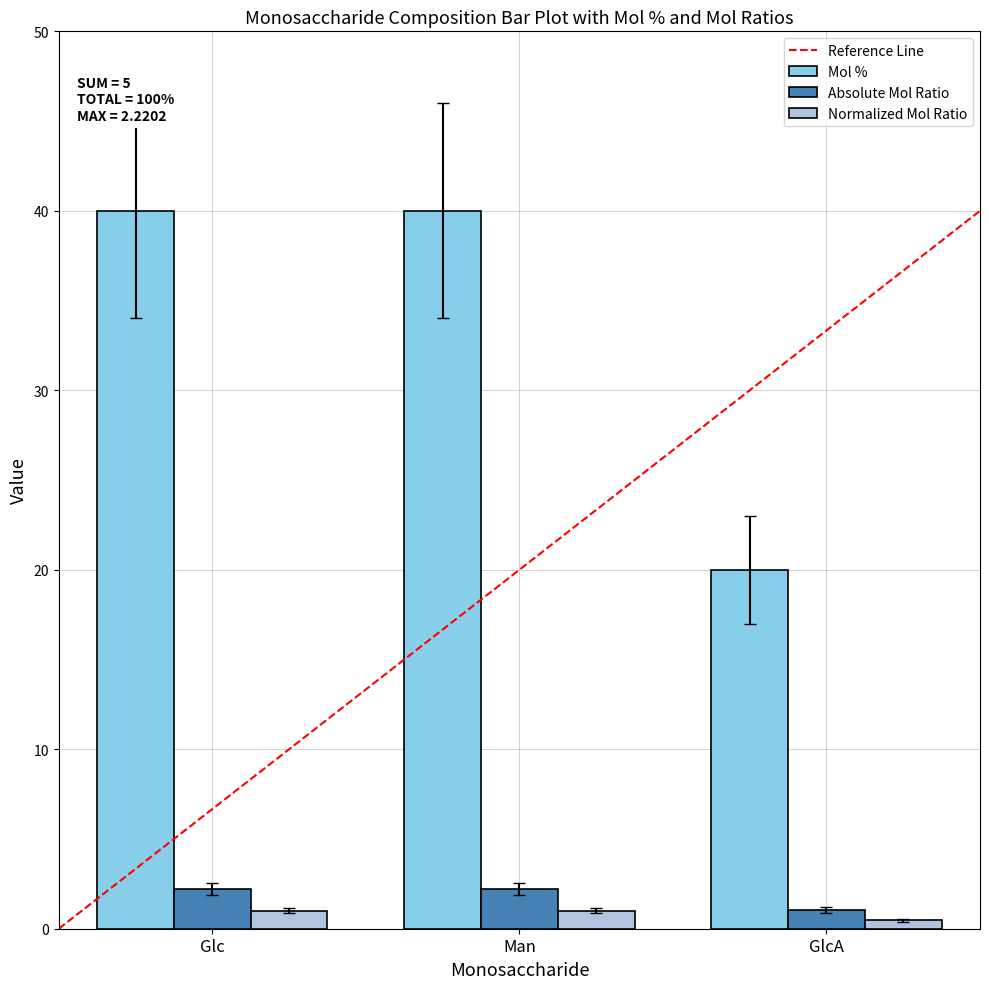

Which series changed the most between Man and GlcA?

Mol %